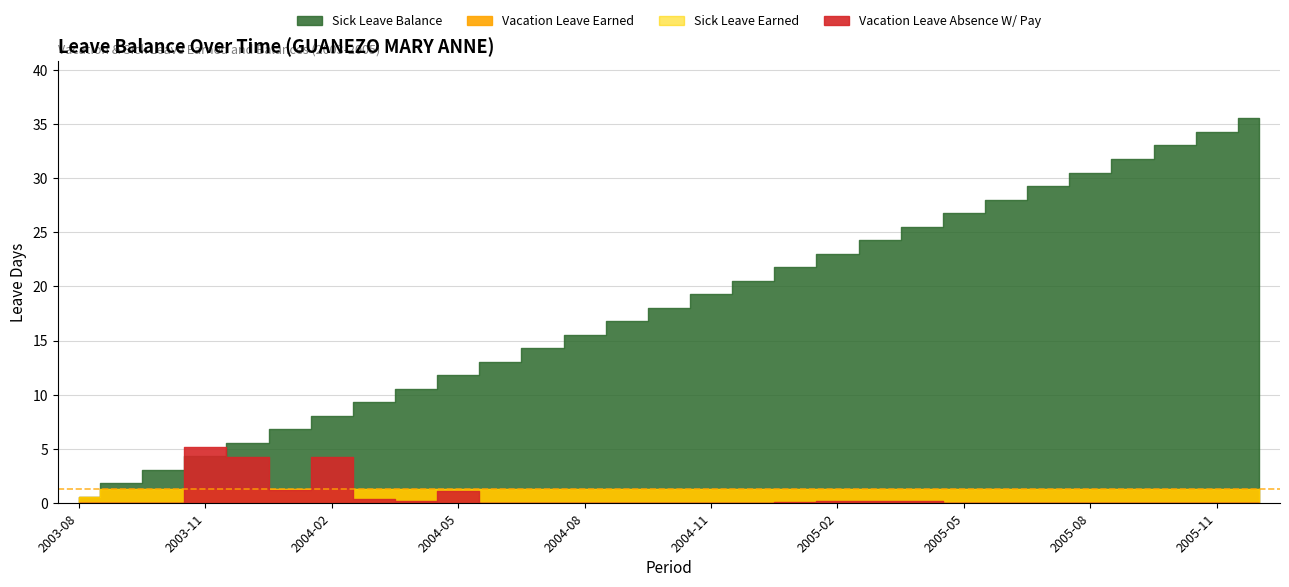

What is the label of the 4th point from the left?

2003-11